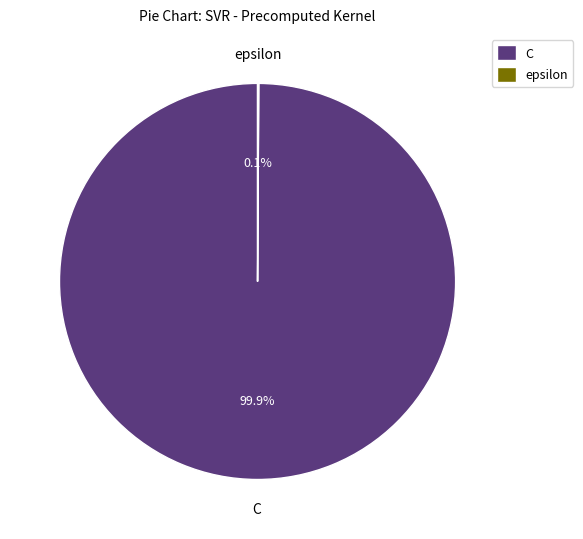

Is there a majority slice in this chart?

Yes